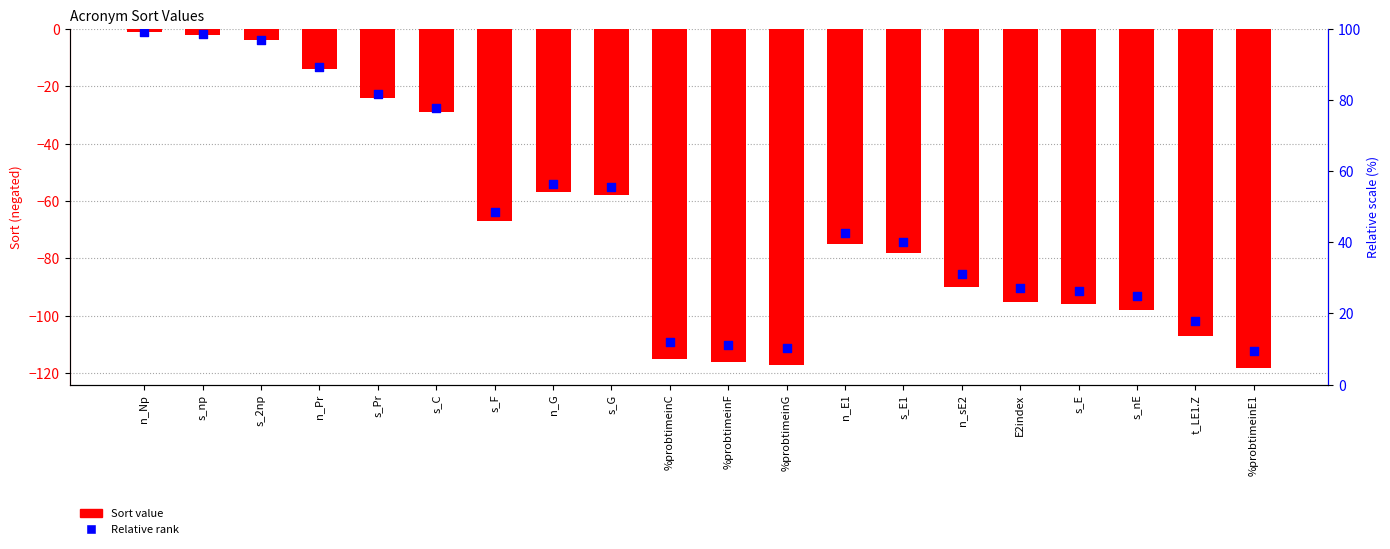

Which series has the largest Y range (max minus min)?

Sort value